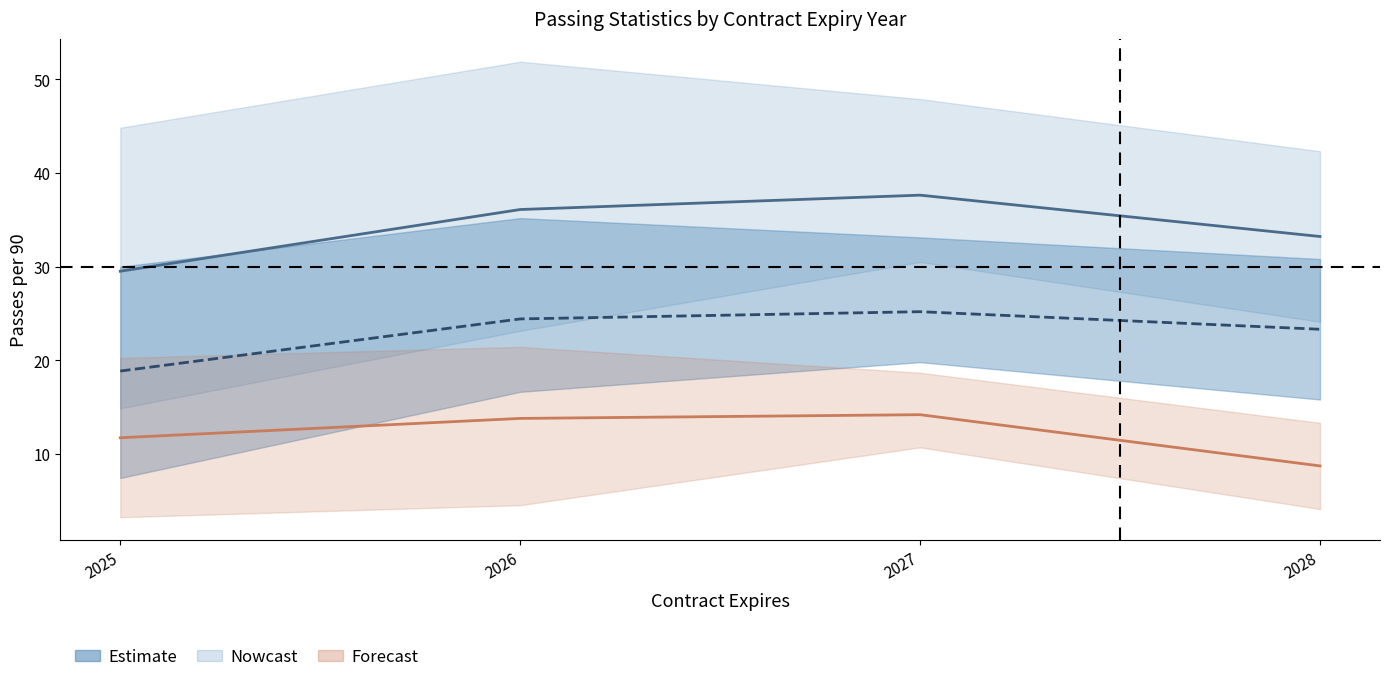

How many values in the Forward passes per 90 (mean) series exceed 13?

2